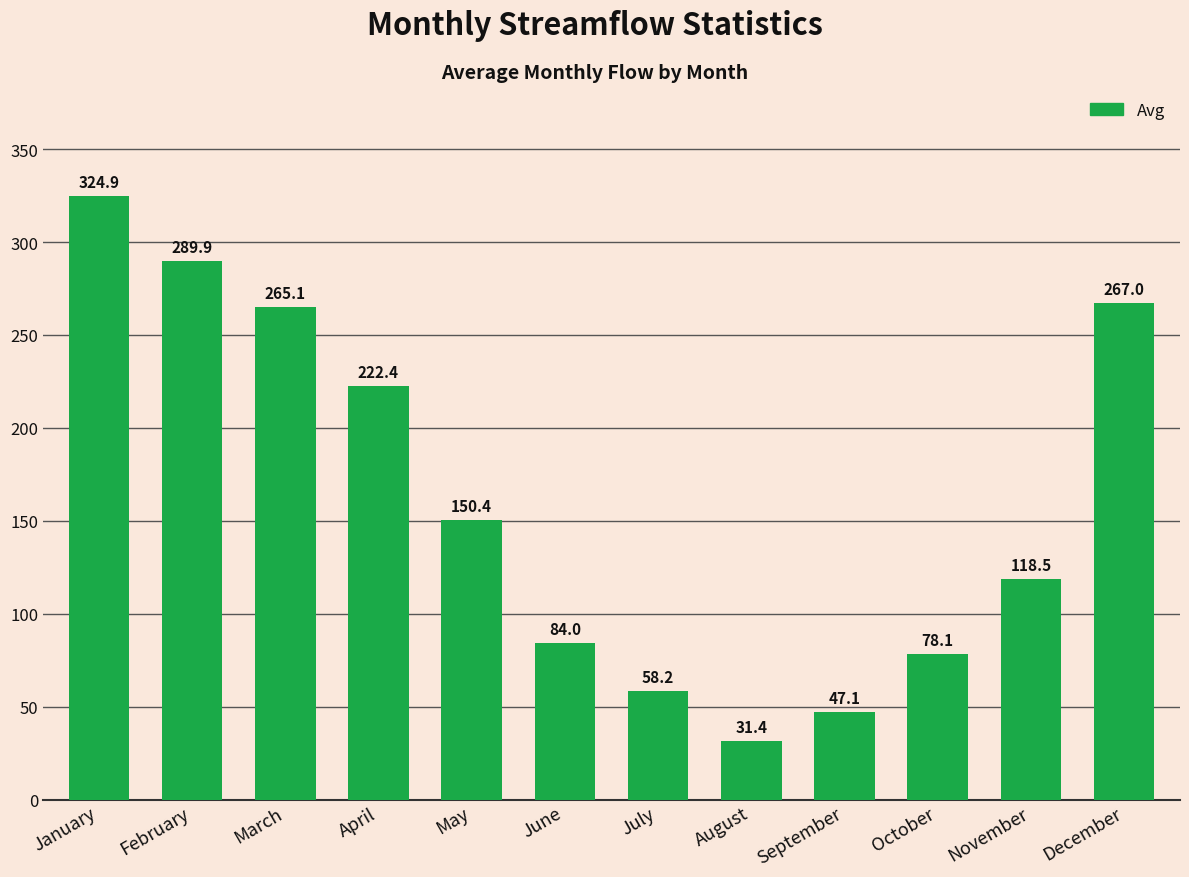

Which label corresponds to the smallest value in the chart?

August